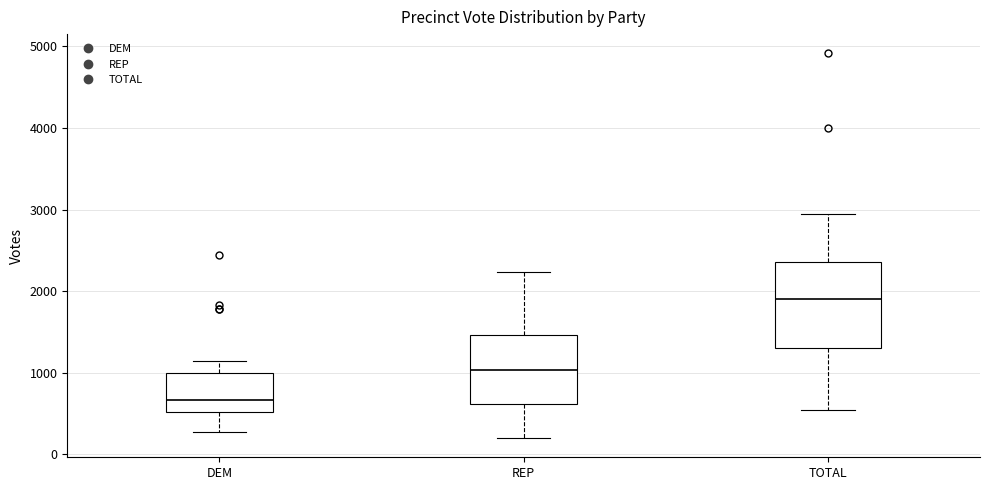

Reading left to right, read every box against the y-axis: the position of its median line, the range the box covers, and the ends of its whiskers. The values are not printed on the chart, so give them approximately, as read against the axis.

DEM: median 700, box 500 to 1000, whiskers 300 to 1100
REP: median 1000, box 600 to 1500, whiskers 200 to 2200
TOTAL: median 1900, box 1300 to 2400, whiskers 500 to 2900